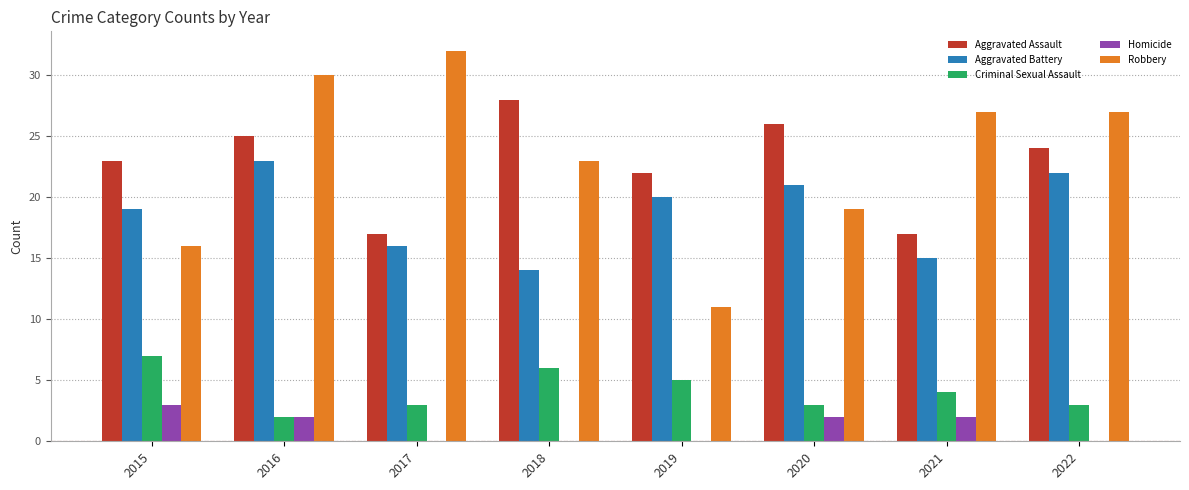

What is the total value across all series at 2018?

71